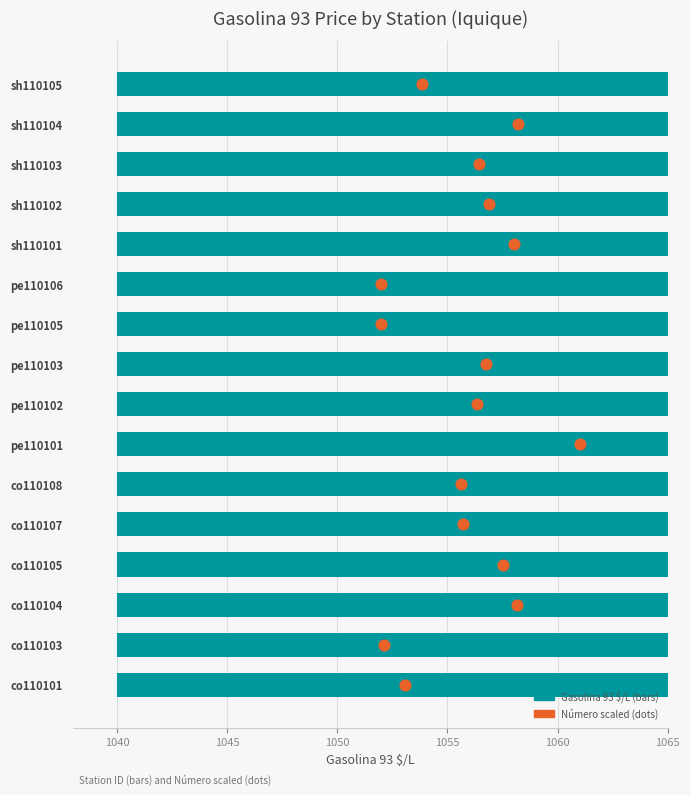

Which series contains the lowest Y value?

Número (scaled)